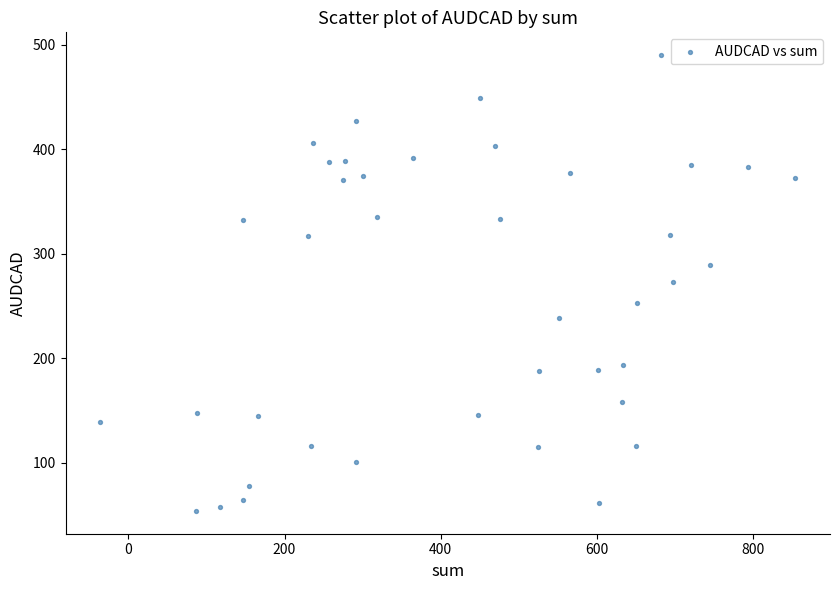

What is the range of X values (max minus min)?

890.0